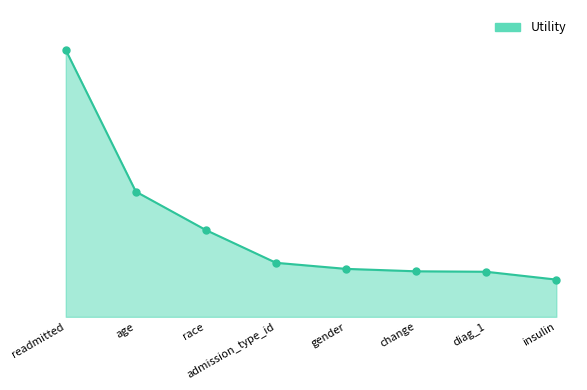

What is the sum of all values?

3.8